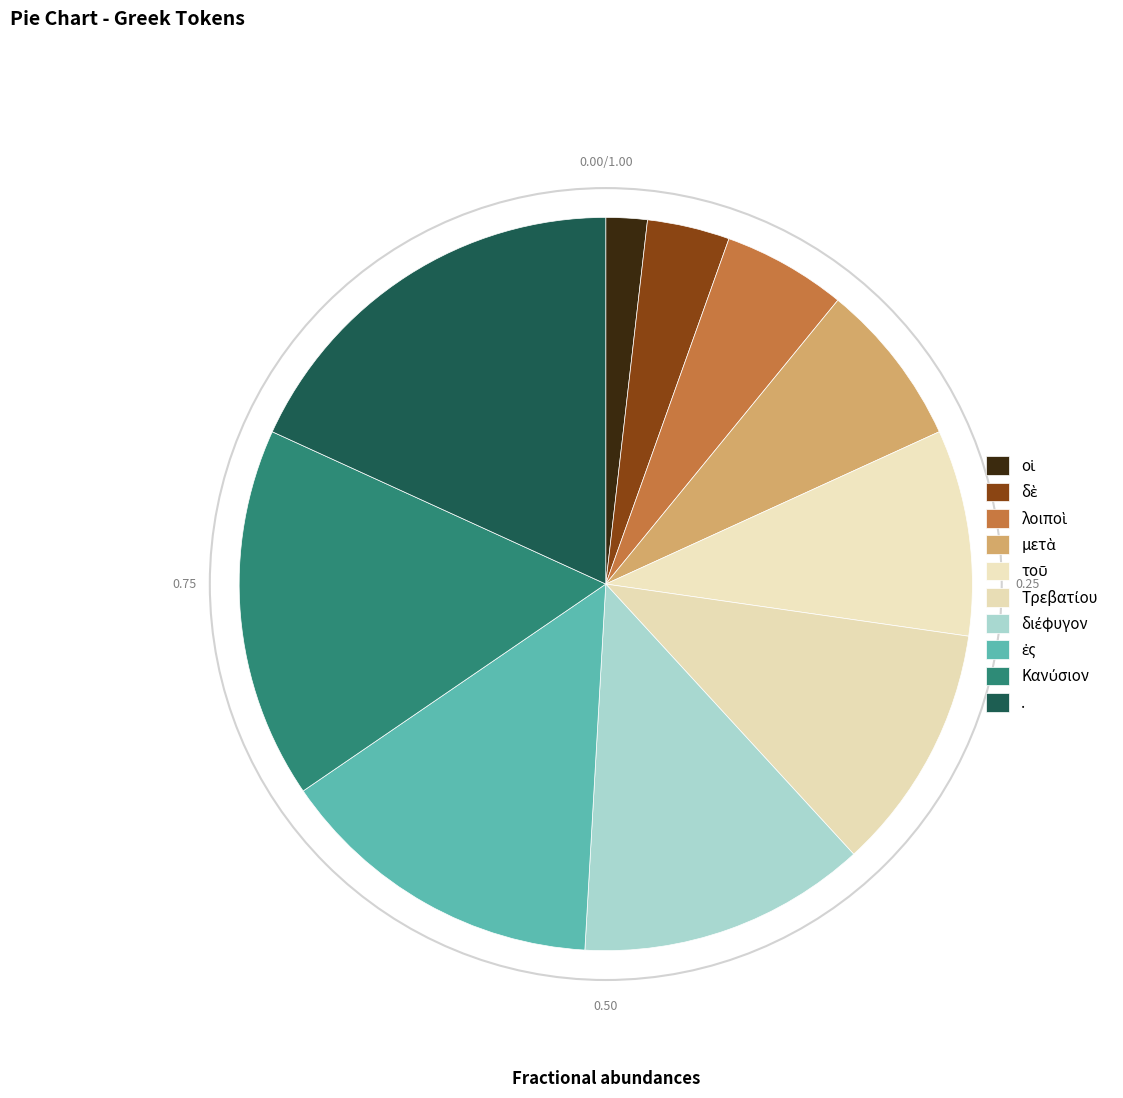

To the nearest percent, what percentage of the pie is ἐς?

15%